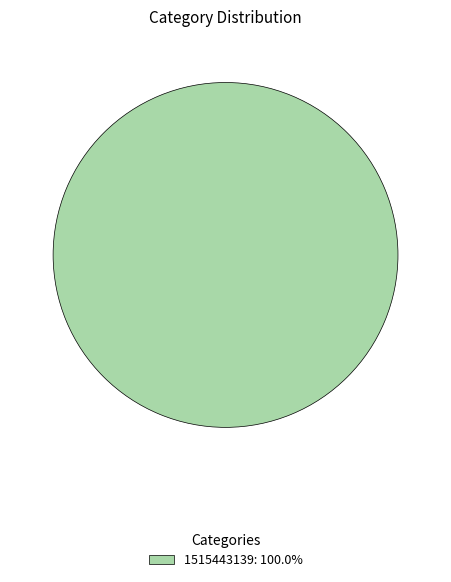

Is 1515443139: 100.0% the majority of the pie?

Yes